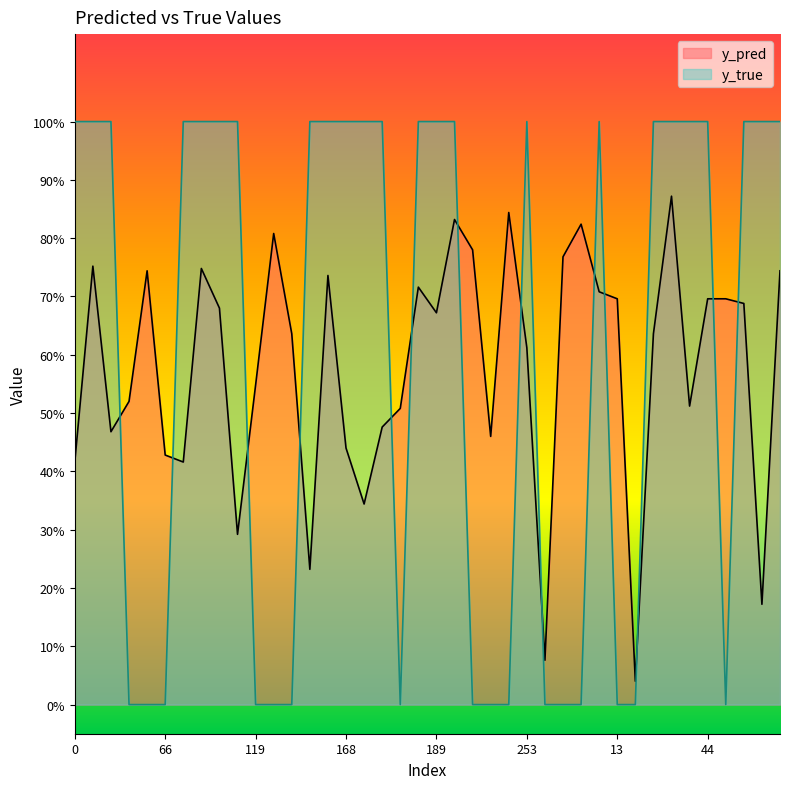

Where do y_true and y_pred first cross each other?

31 and 43